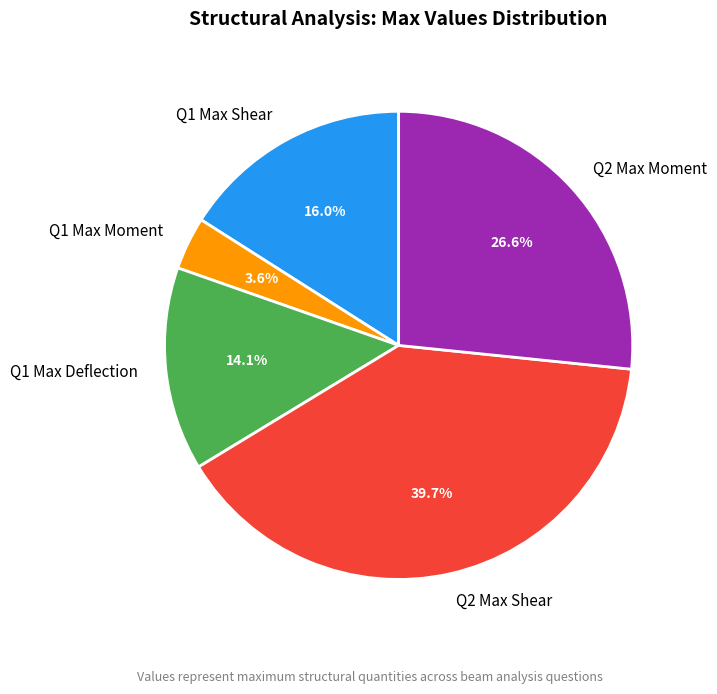

To the nearest percent, what is the difference between the largest and smallest slice percentages?

36%